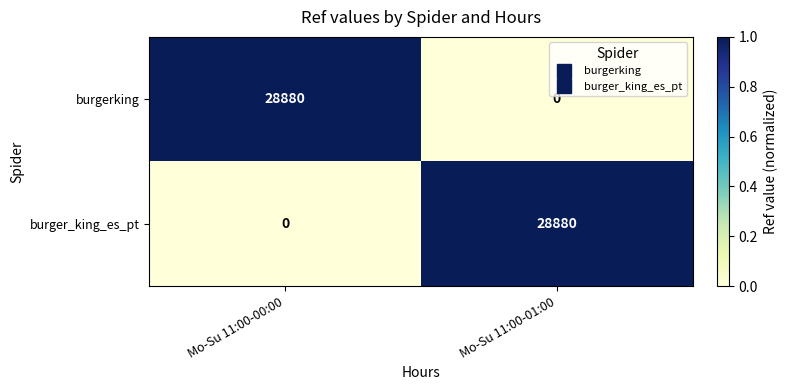

Rank the series at Mo-Su 11:00-01:00 from highest to lowest value.

burger_king_es_pt, burgerking